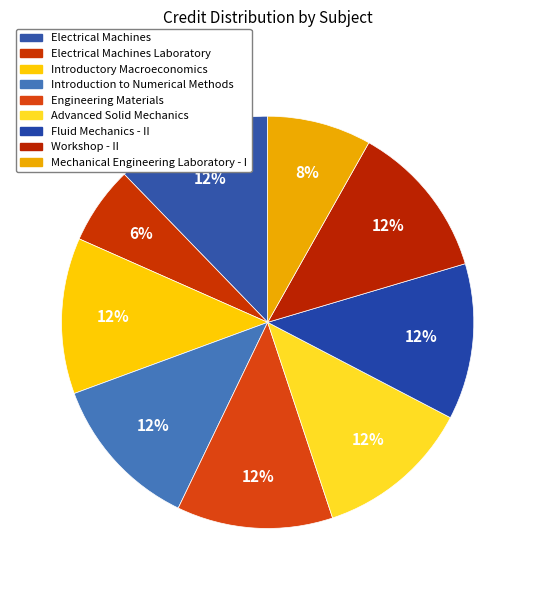

How many slices are in this pie chart?

9